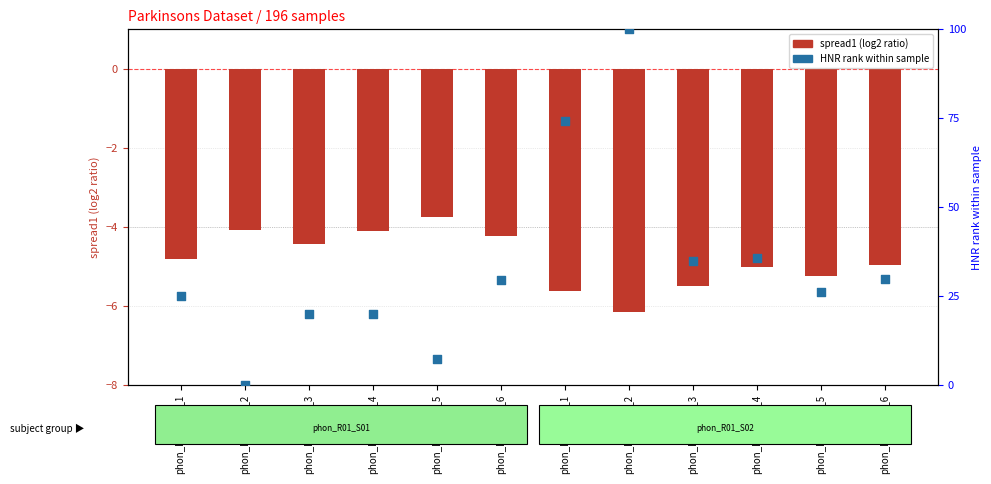

What is the total value across all series at phon_R01_S01_3?

15.6